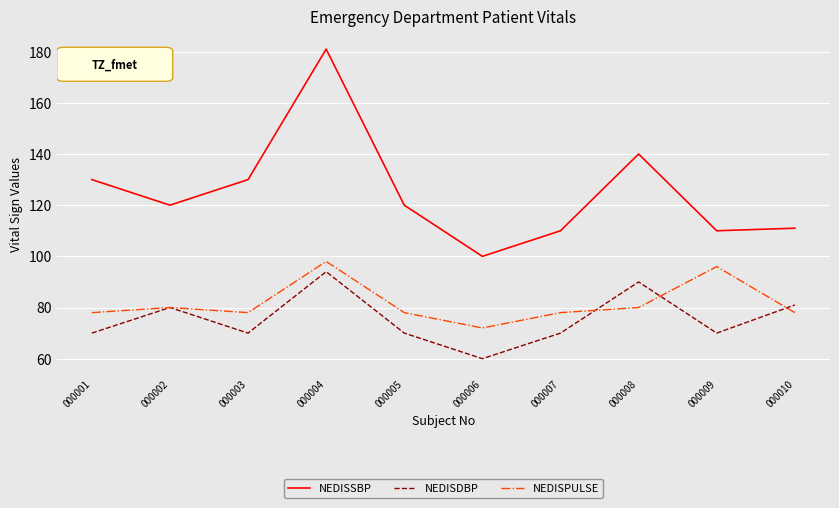

Rank the series at 000006 from lowest to highest value.

NEDISDBP, NEDISPULSE, NEDISSBP